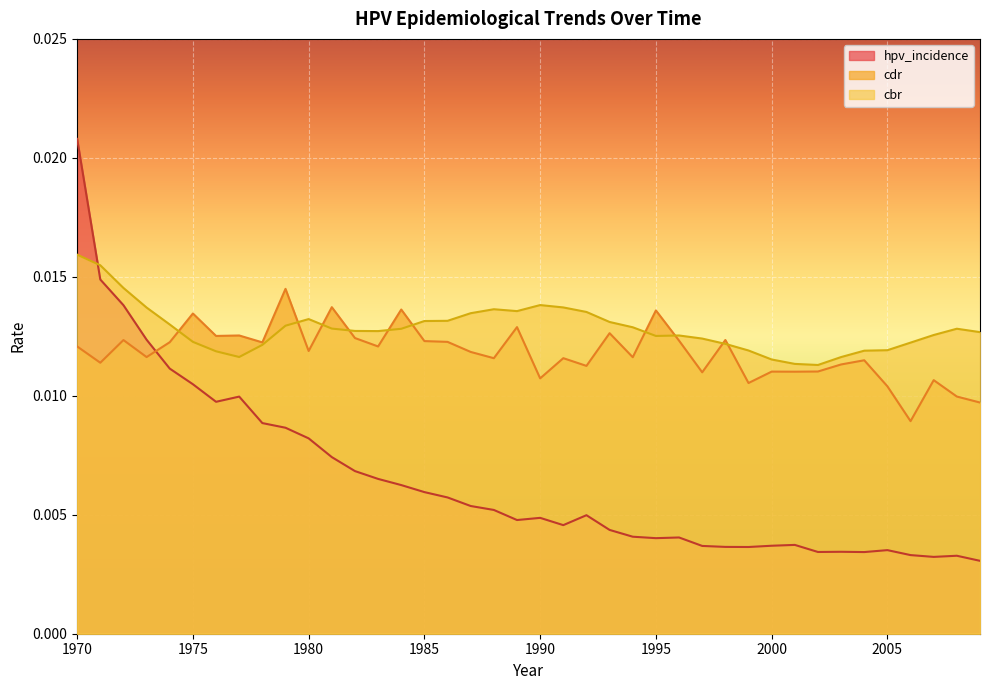

How many intersections are there between cbr and cdr?

10